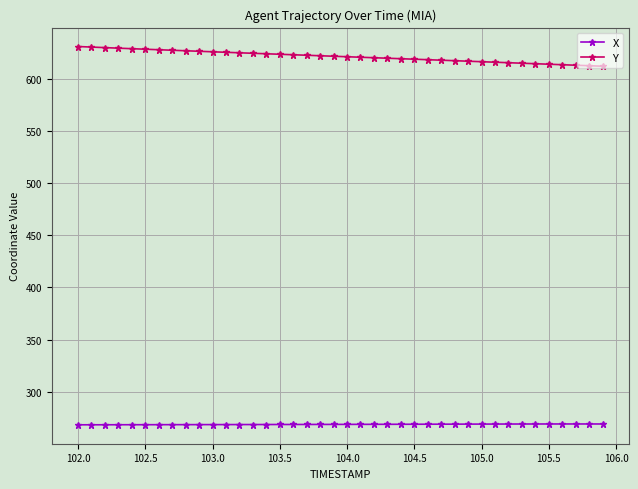

True or false: X and Y intersect in this chart.

False